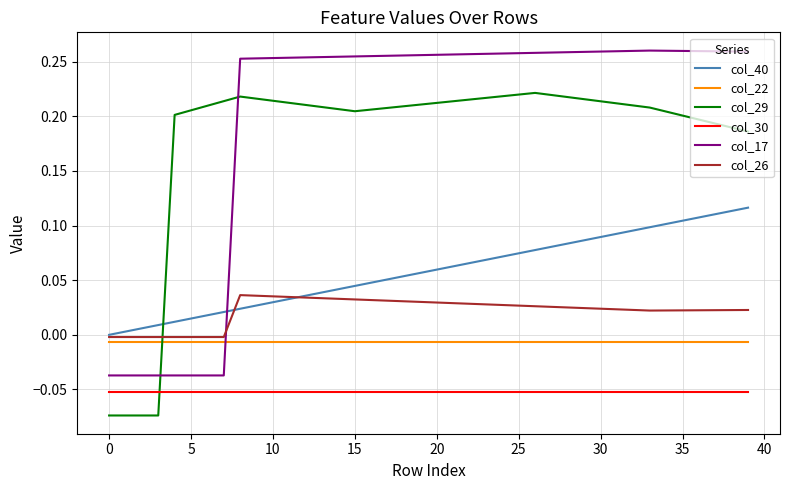

Which series has the widest spread of values?

col_17